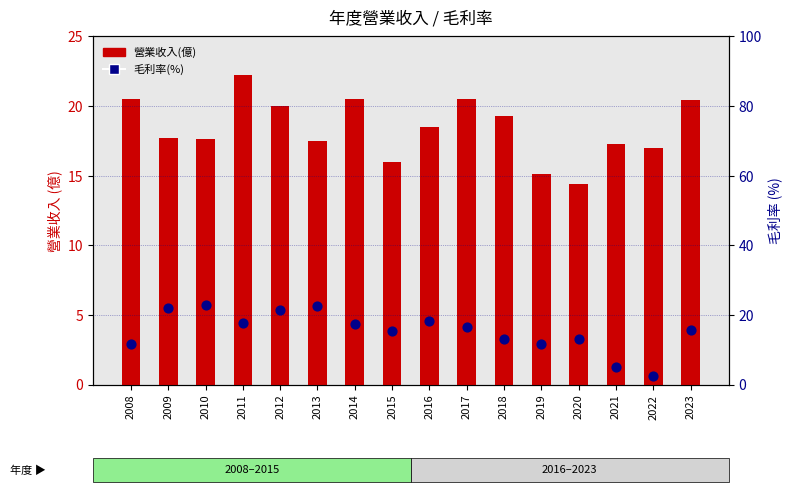

Which series reaches the minimum Y coordinate?

毛利率(%)